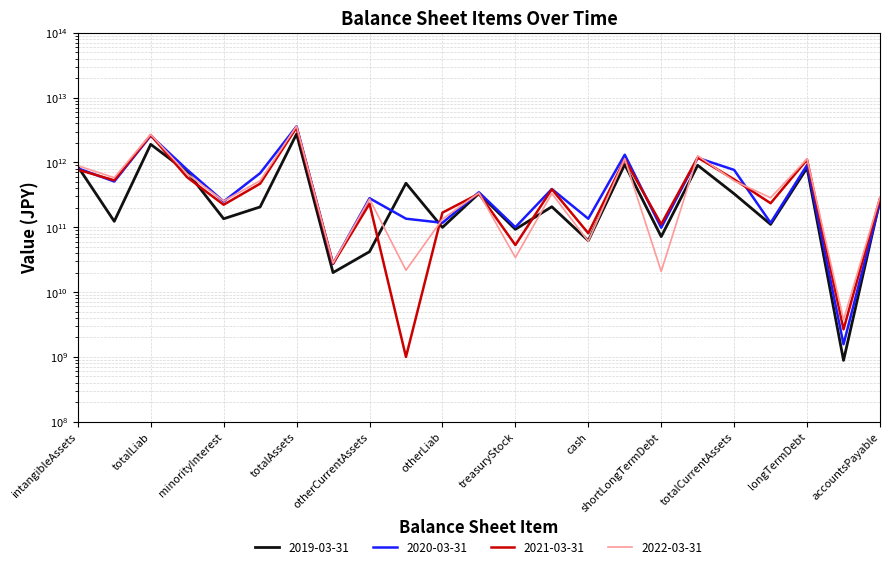

Rank the categories by 2020-03-31 value from highest to lowest.

totalAssets, totalLiab, totalCurrentLiabilities, propertyPlantEquipment, longTermDebt, intangibleAssets, totalStockholderEquity, totalCurrentAssets, otherCurrentLiab, capitalSurplus, otherAssets, goodWill, otherCurrentAssets, minorityInterest, accountsPayable, retainedEarnings, cash, otherLiab, longTermInvestments, treasuryStock, shortLongTermDebt, commonStock, inventory